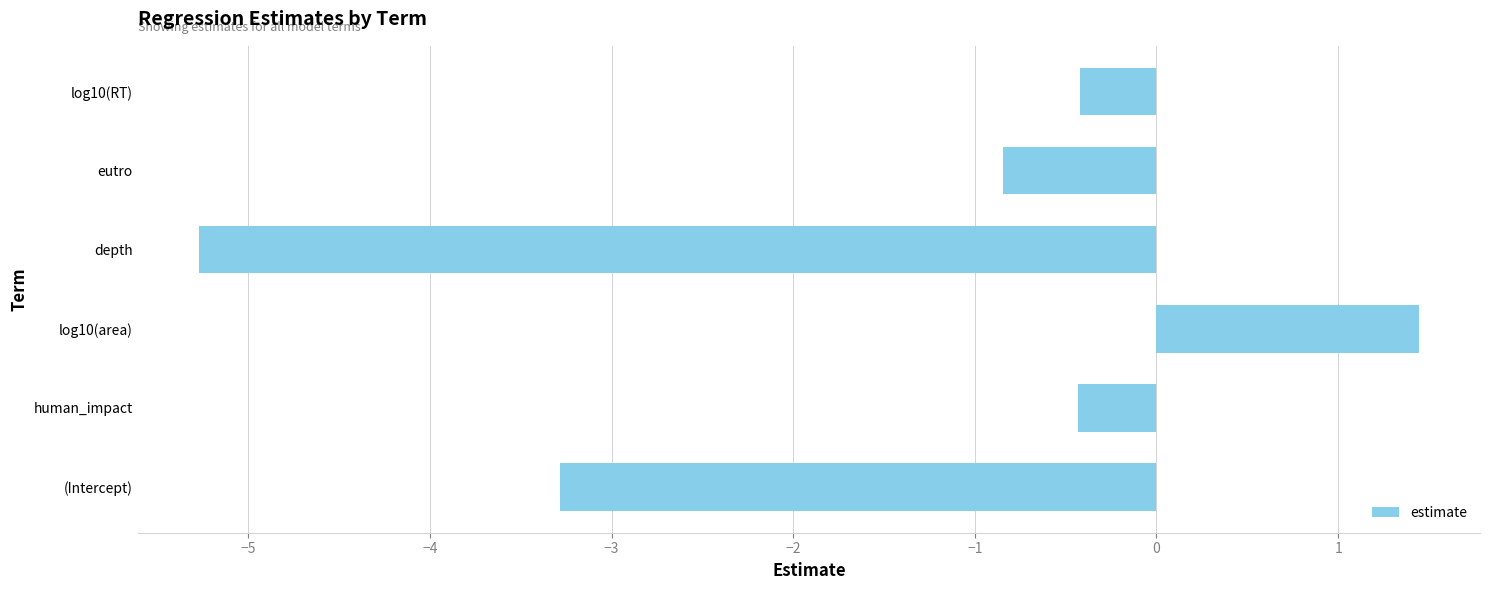

Reading bottom to top, list all the values displayed in this chart.

-3.3	-0.4	1.4	-5.3	-0.8	-0.4